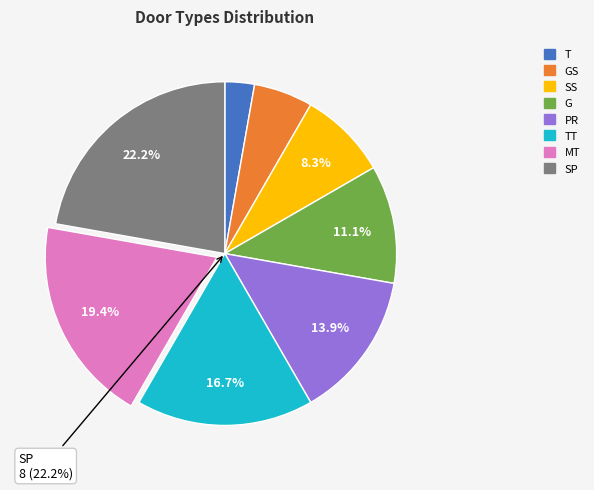

To the nearest percent, what is the difference between the largest and smallest slice percentages?

19%